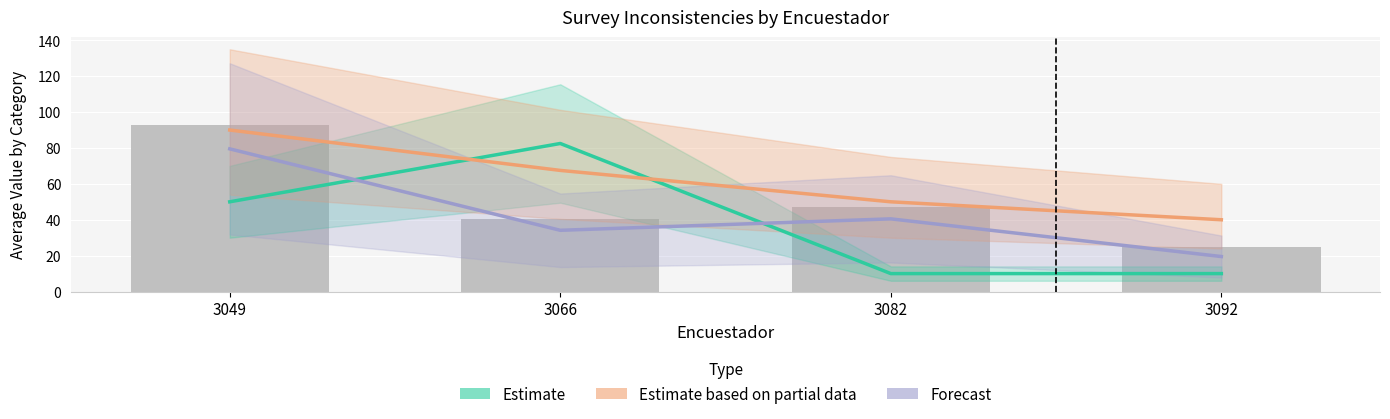

True or false: VIVIENDA has a value of 42.0 at 3049.

False